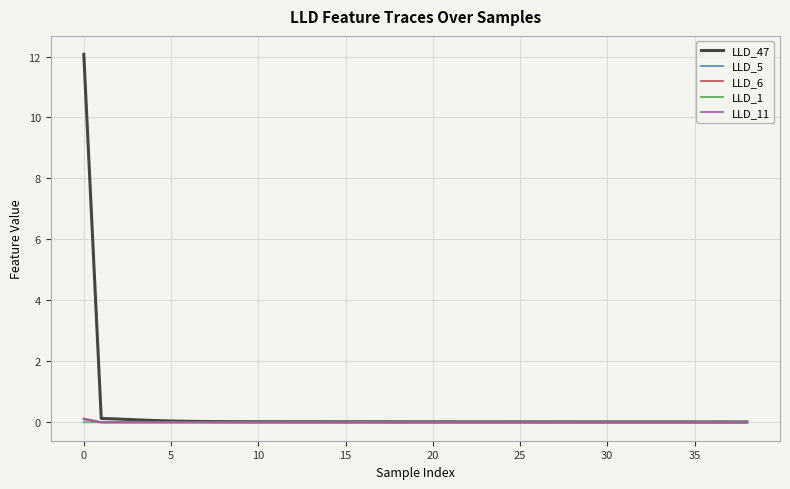

Does the chart display data point markers on the line(s)?

No